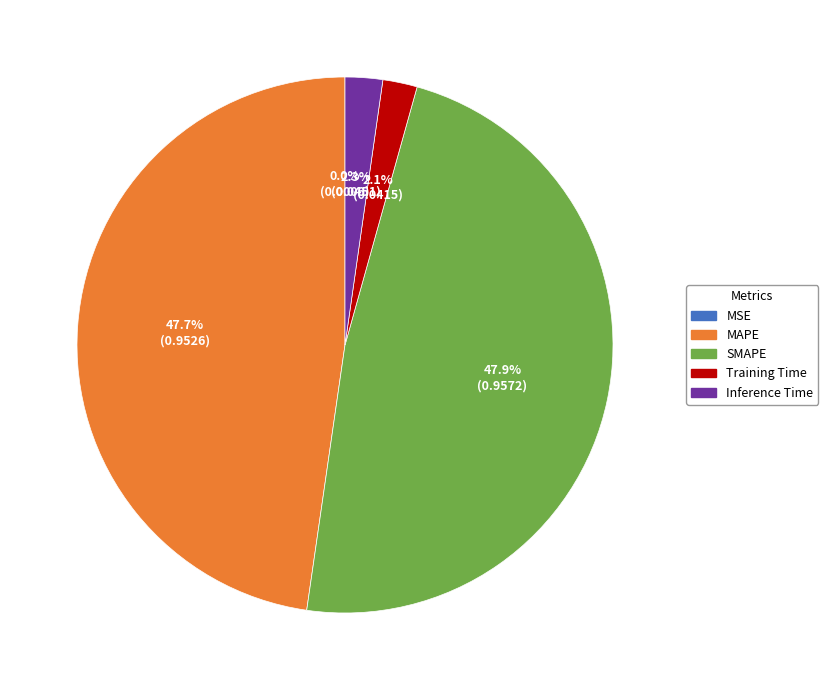

Is SMAPE the majority of the pie?

No